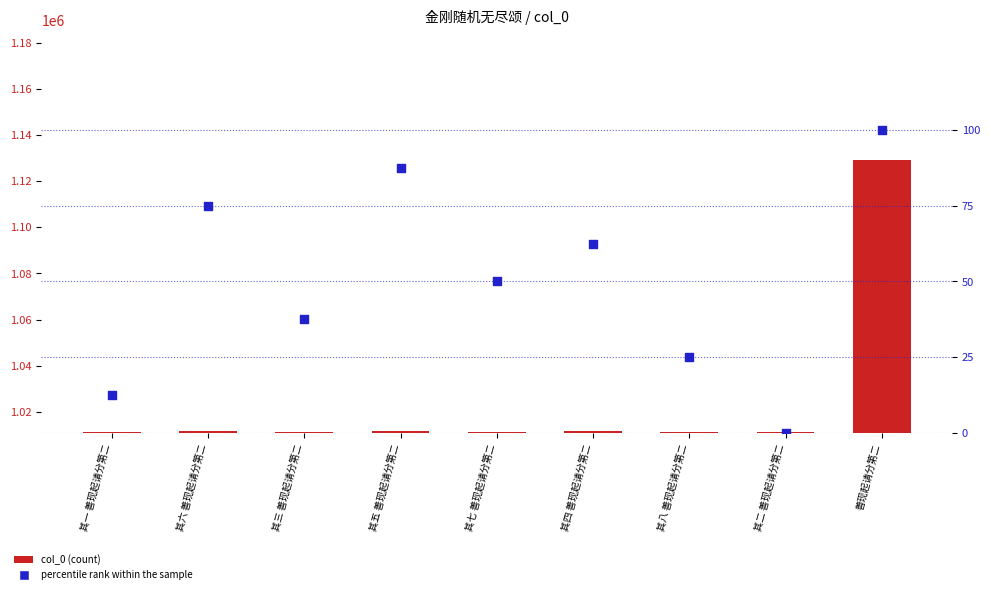

Which series contains the highest Y value?

col_0